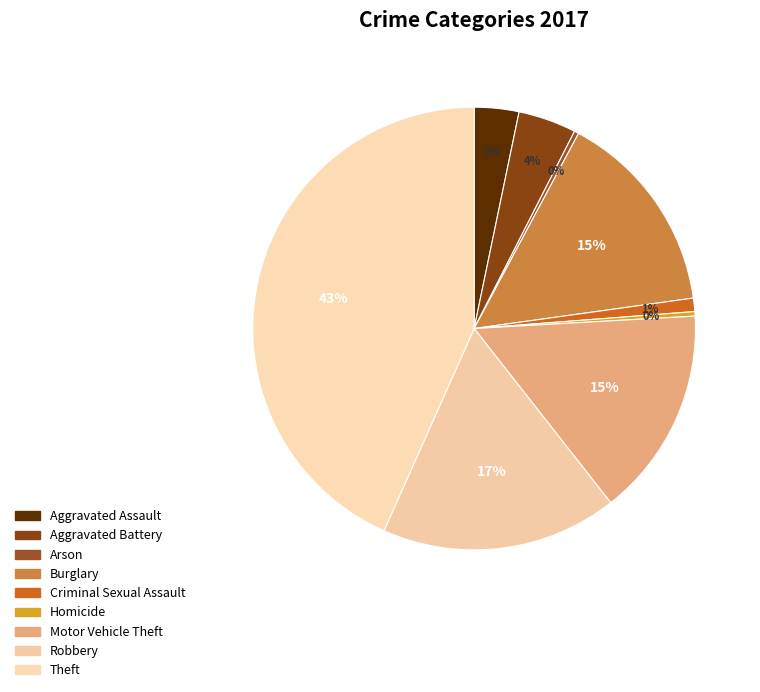

What is the largest slice in the pie chart?

Theft